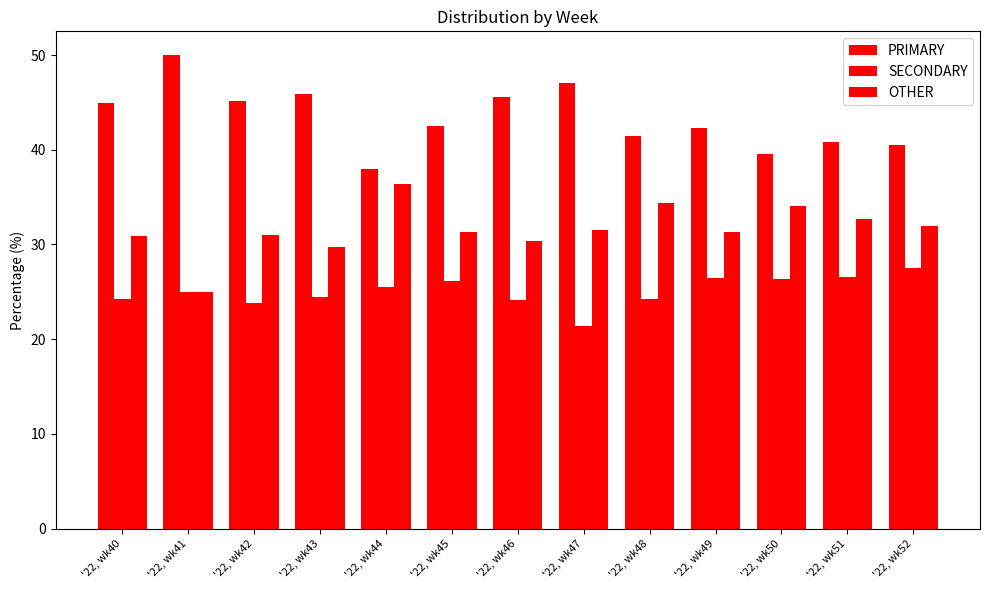

What is the sum of the PRIMARY values at '22, wk51 and '22, wk40?

85.7